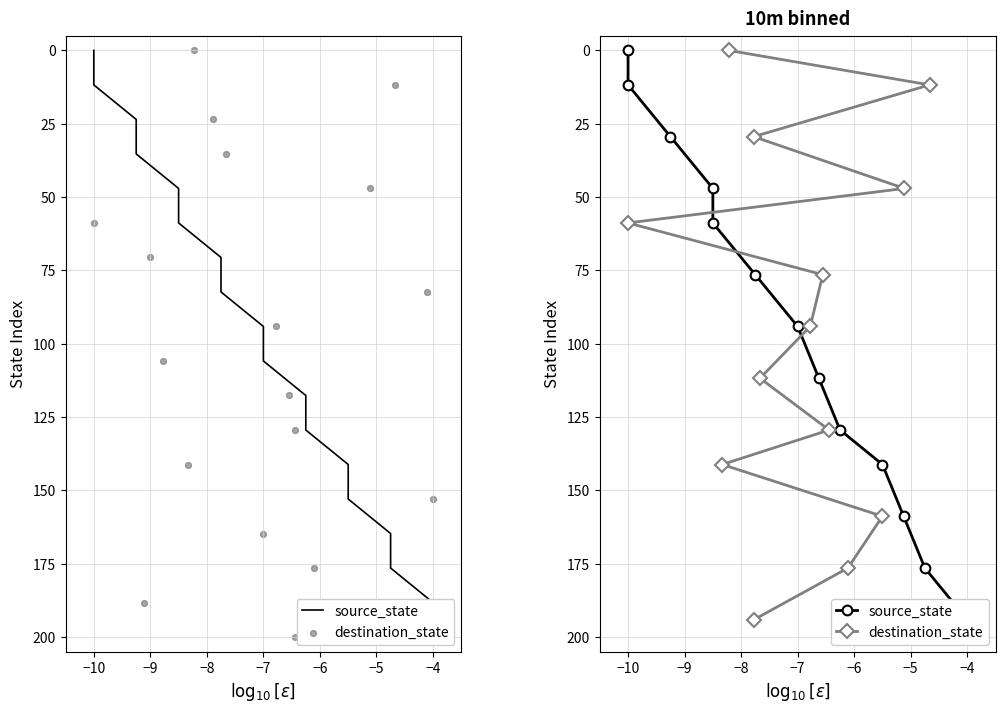

What are all the series names shown in the legend?

source_state, destination_state